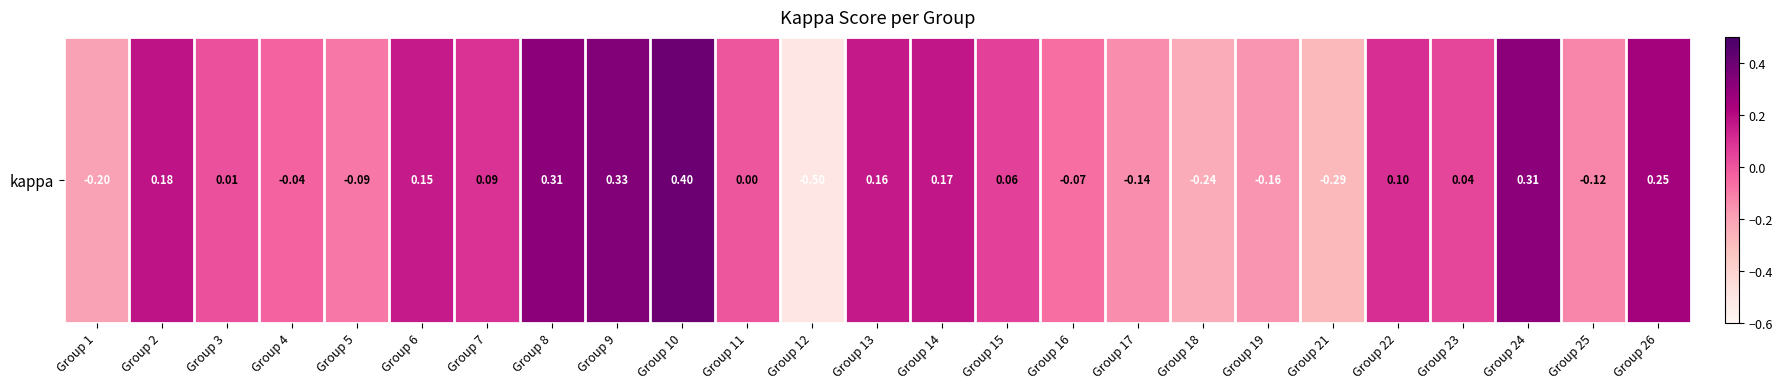

What is the greatest value displayed?

0.4